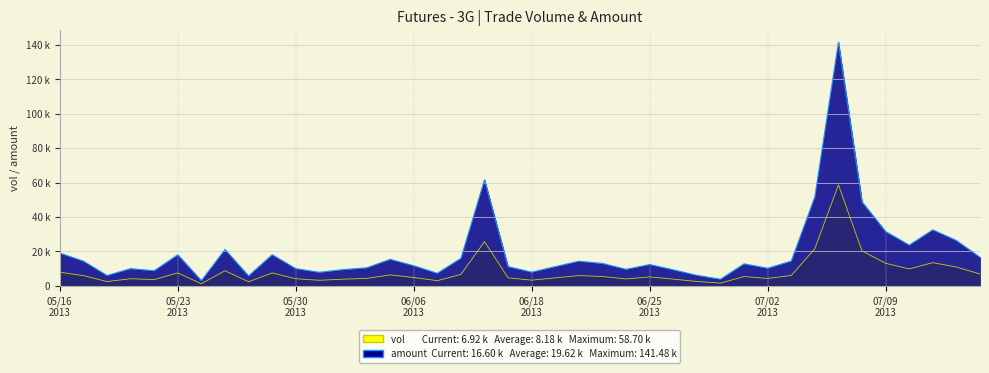

True or false: amount and vol cross at least once.

False